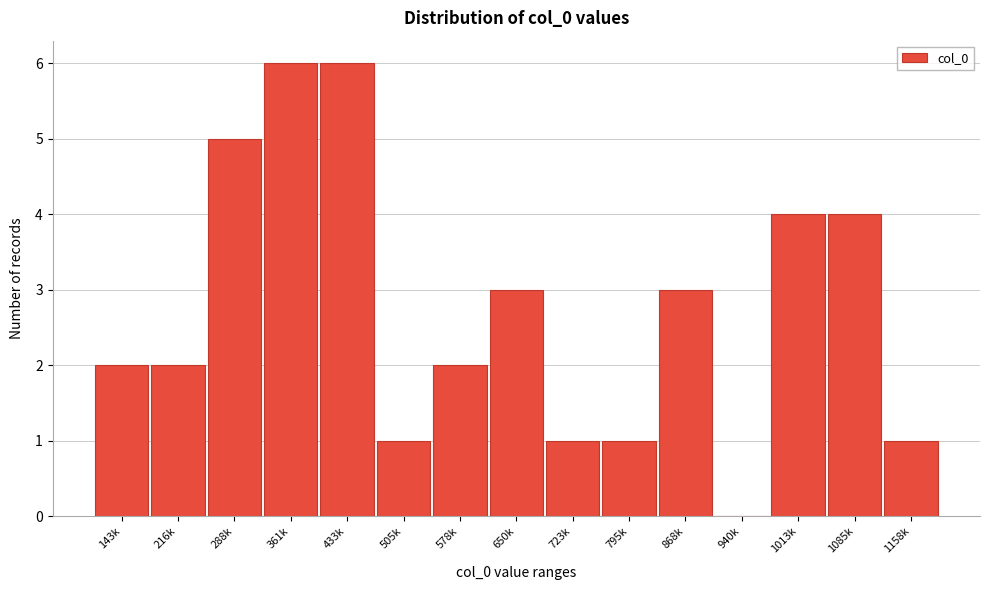

Reading right to left, extract all data points from this chart.

1158k=1	1085k=4	1013k=4	940k=0	868k=3	795k=1	723k=1	650k=3	578k=2	505k=1	433k=6	361k=6	288k=5	216k=2	143k=2